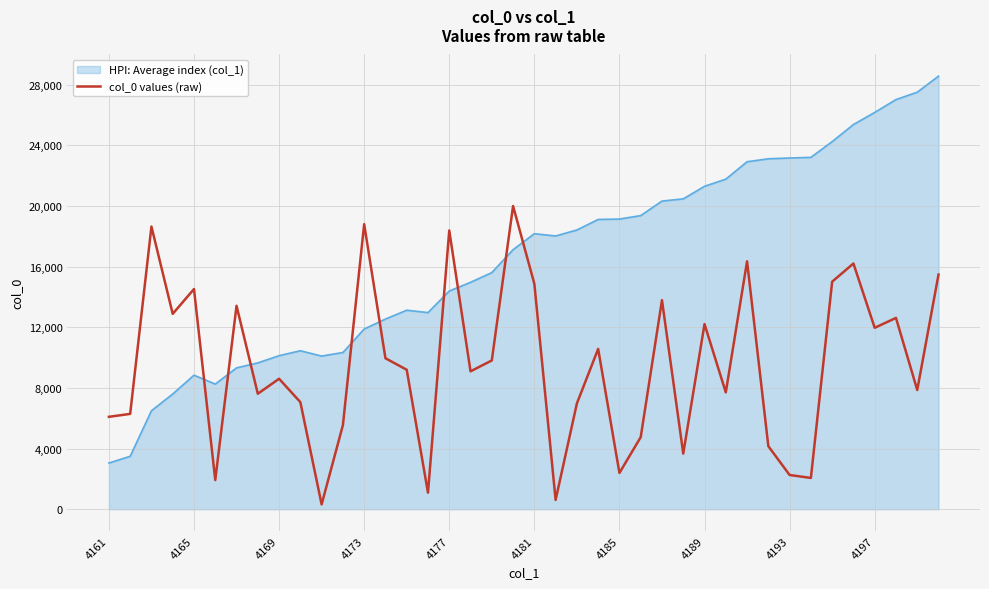

List the series in order of their overall mean, lowest first.

col_0 values (raw), HPI: Average index (col_1)